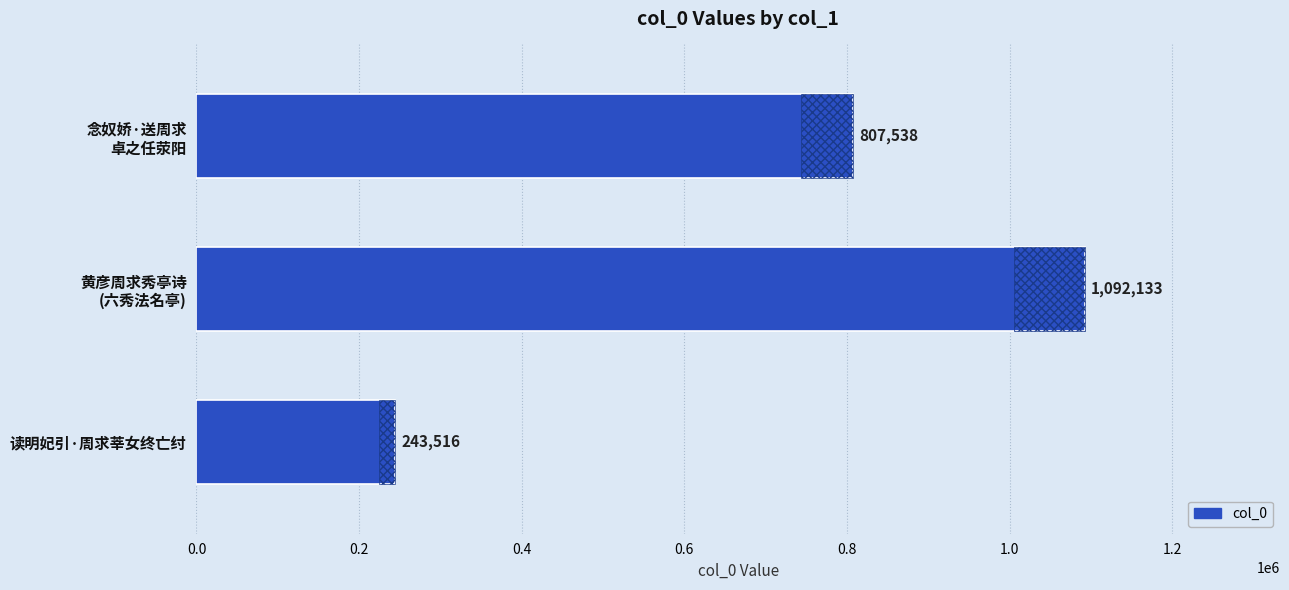

What is the value of the 3rd bar from the left?

807538